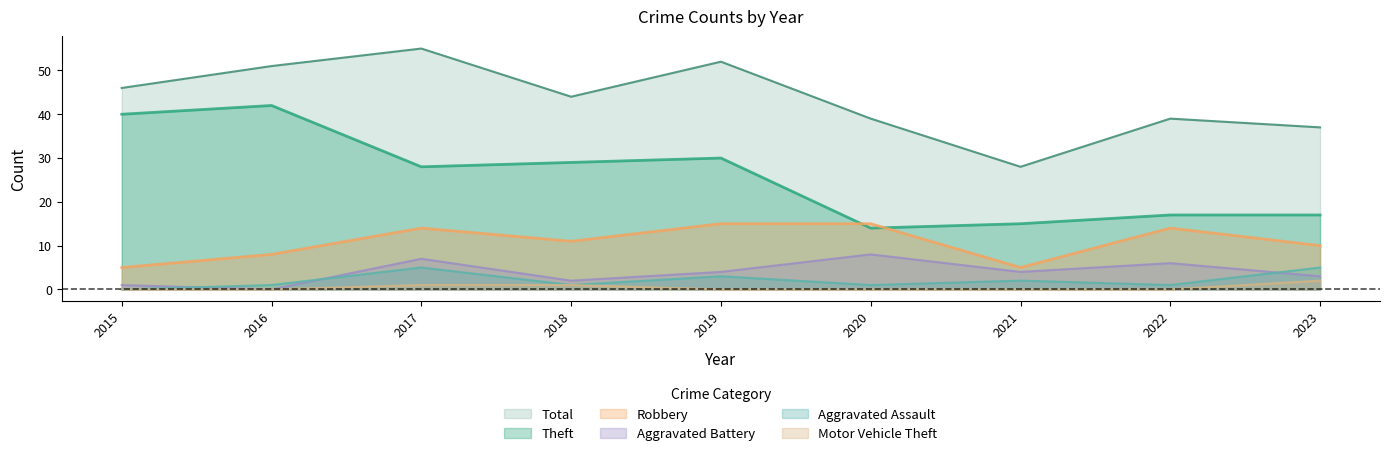

Which category has the lowest value in the Aggravated Battery series?

2016